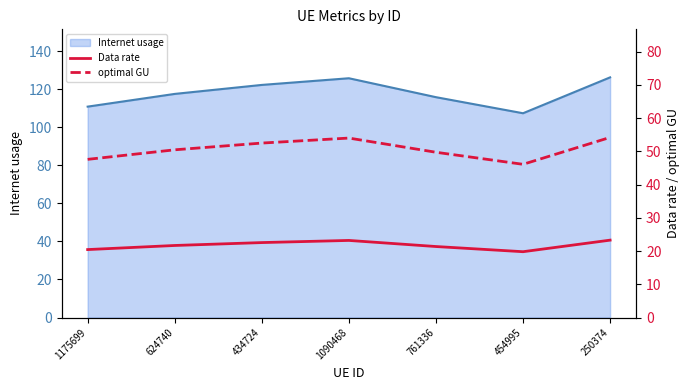

True or false: optimal GU and Data rate cross at least once.

False